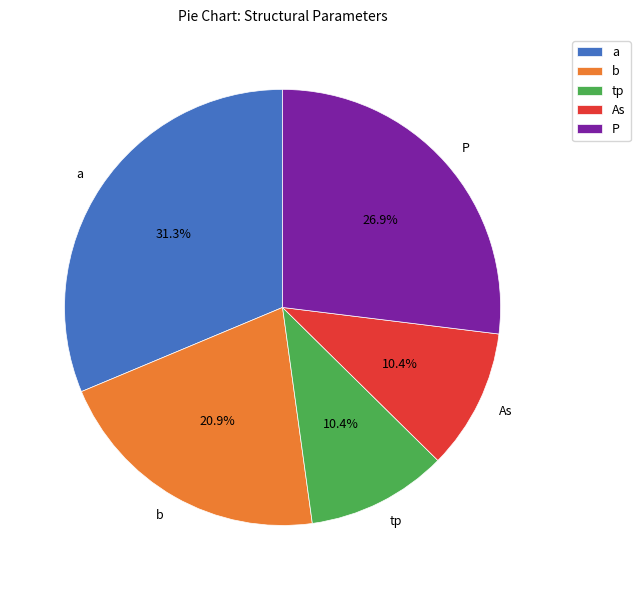

The tp slice represents 10% of the pie. True or false?

True